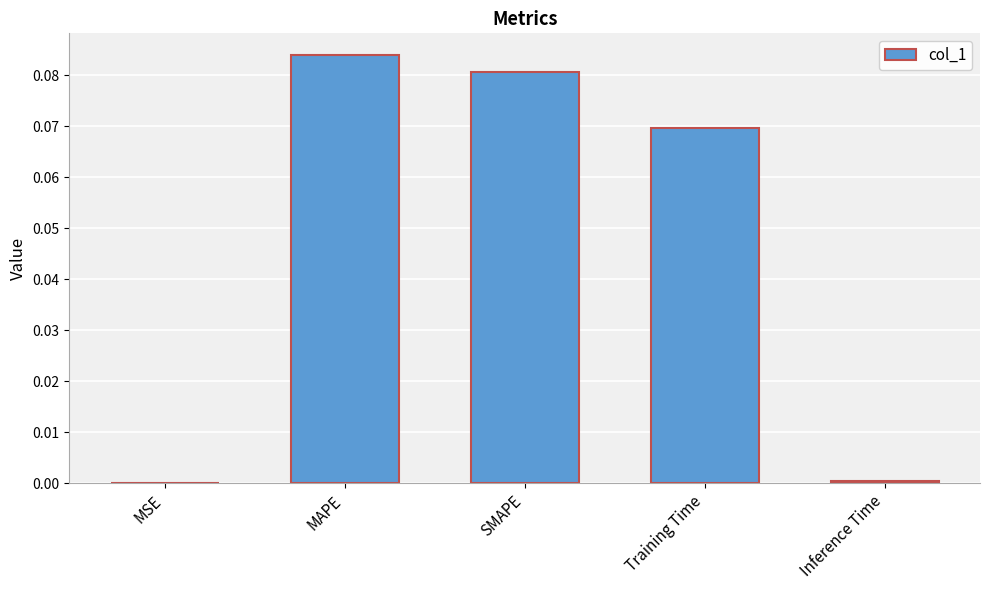

What is the change in value from MAPE to Inference Time?

-0.1